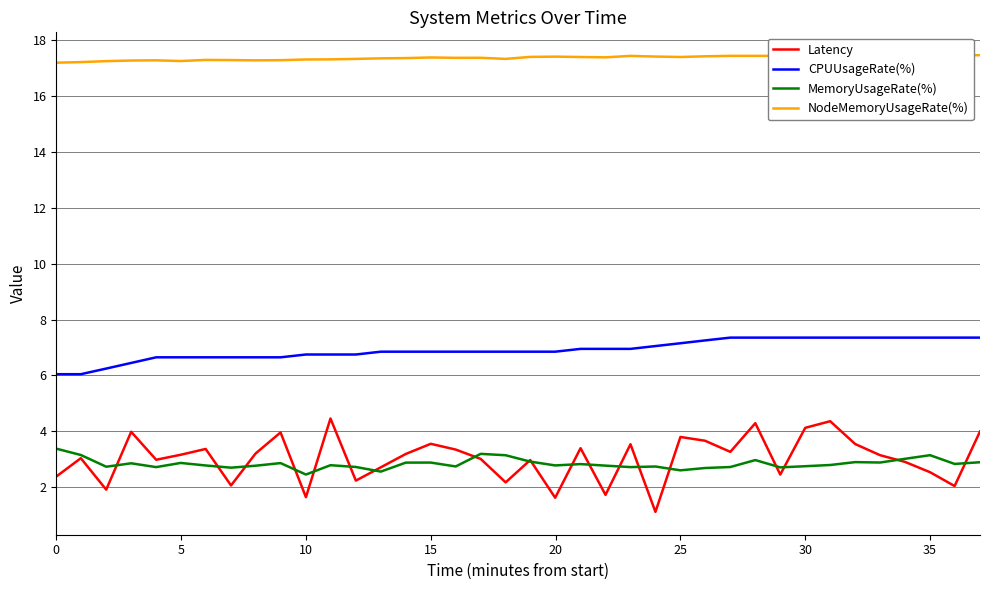

Which series has the widest spread of values?

Latency